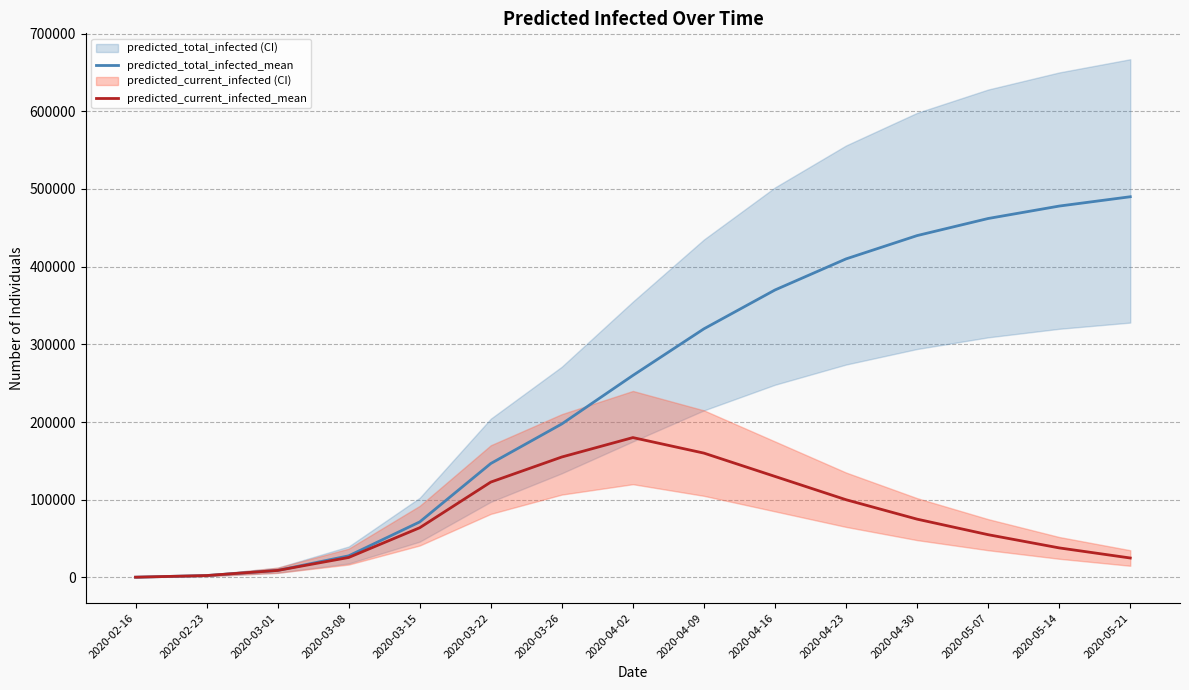

Is it true that predicted_total_infected_mean equals 71451 at 2020-03-15?

True